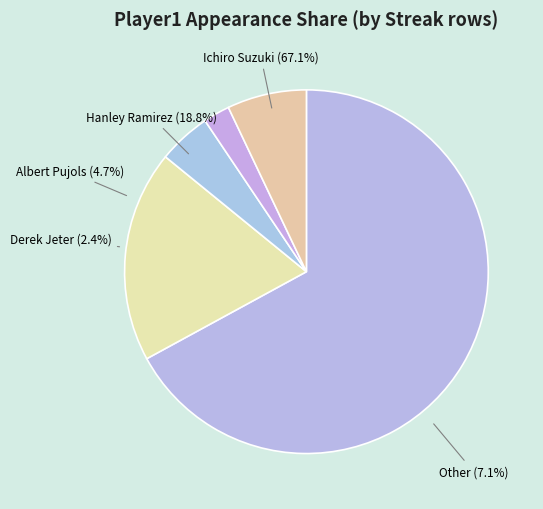

To the nearest percent, what percentage of the pie is Albert Pujols?

5%